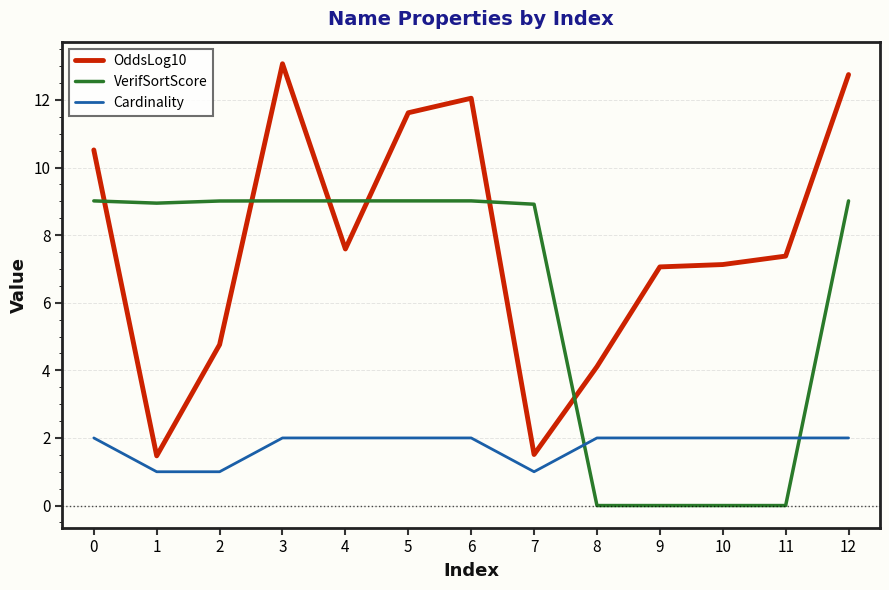

What is the sum of the VerifSortScore values at 1 and 0?

18.0